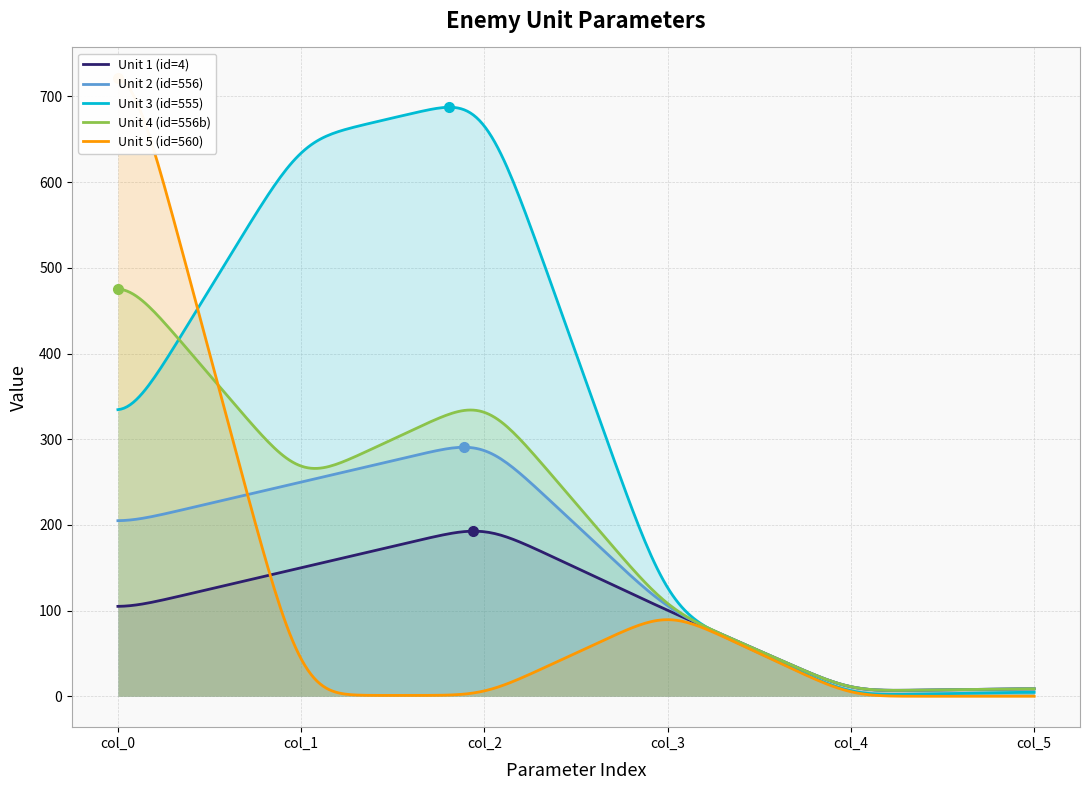

At which category is the sum across all series the highest?

col_0